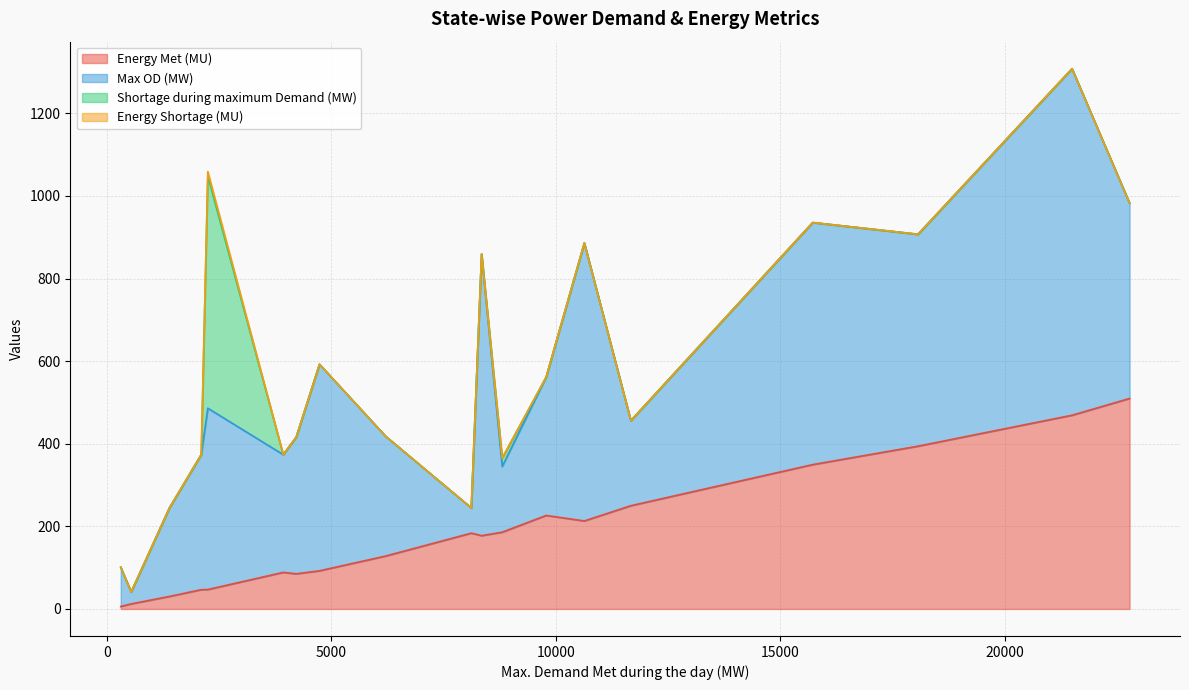

Rank the categories by Energy Shortage (MU) value from lowest to highest.

Punjab, Rajasthan, UP, Uttarakhand, HP, Chandigarh, Chhattisgarh, Gujarat, MP, Maharashtra, Goa, Bihar, Telangana, Karnataka, Kerala, Tamil Nadu, Delhi, Haryana, J&K